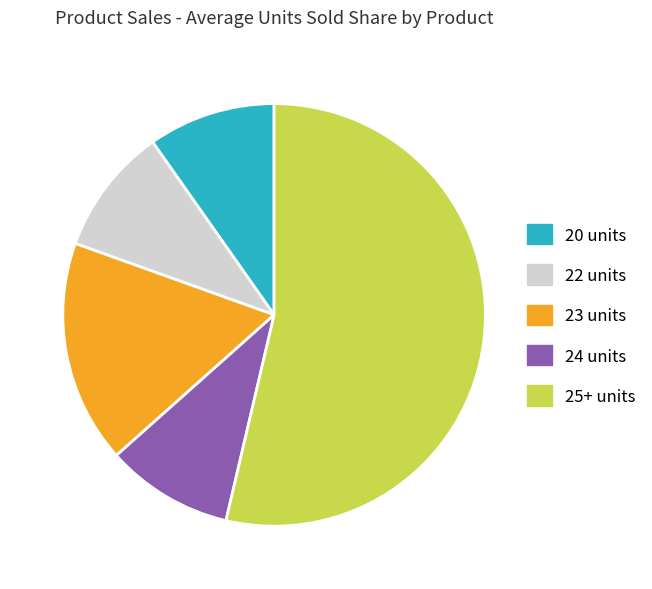

What is the largest slice in the pie chart?

25+ units